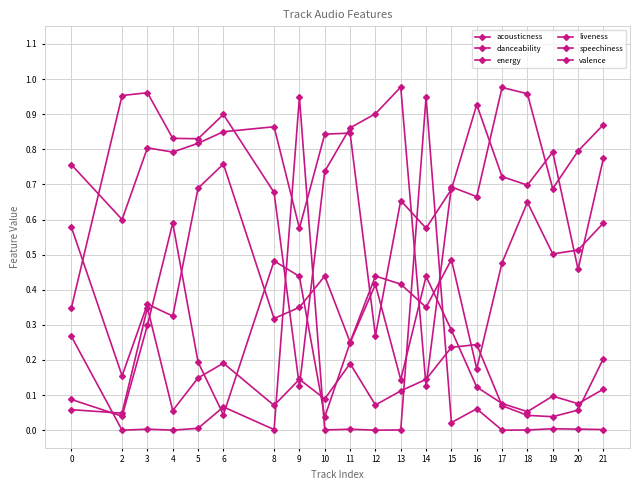

True or false: valence has a value of 0.9 at 19.

False